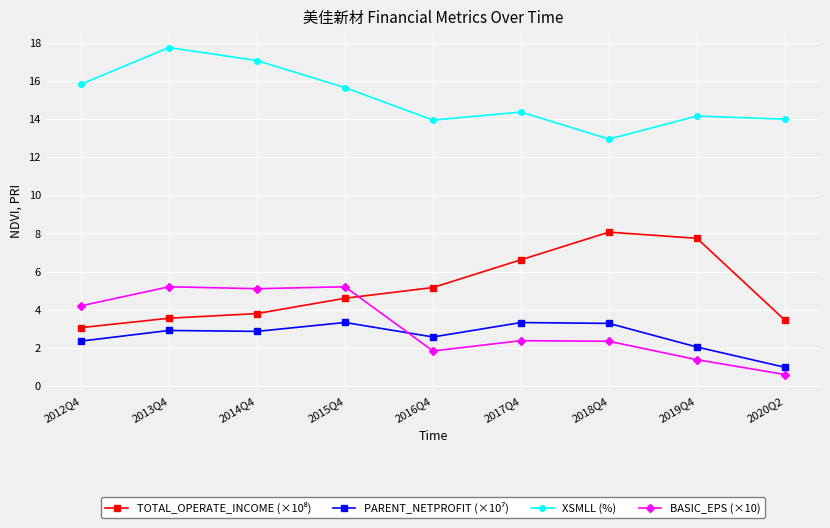

What is the difference between the maximum and minimum values in the BASIC_EPS (×10) series?

4.6